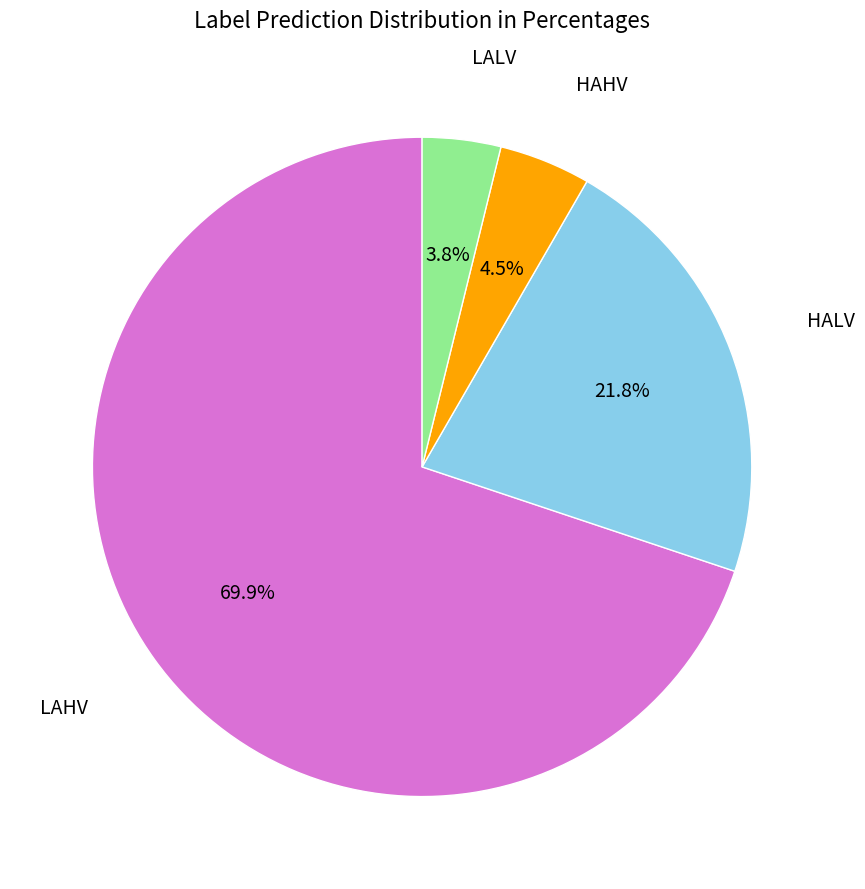

How many segments does this pie chart have?

4